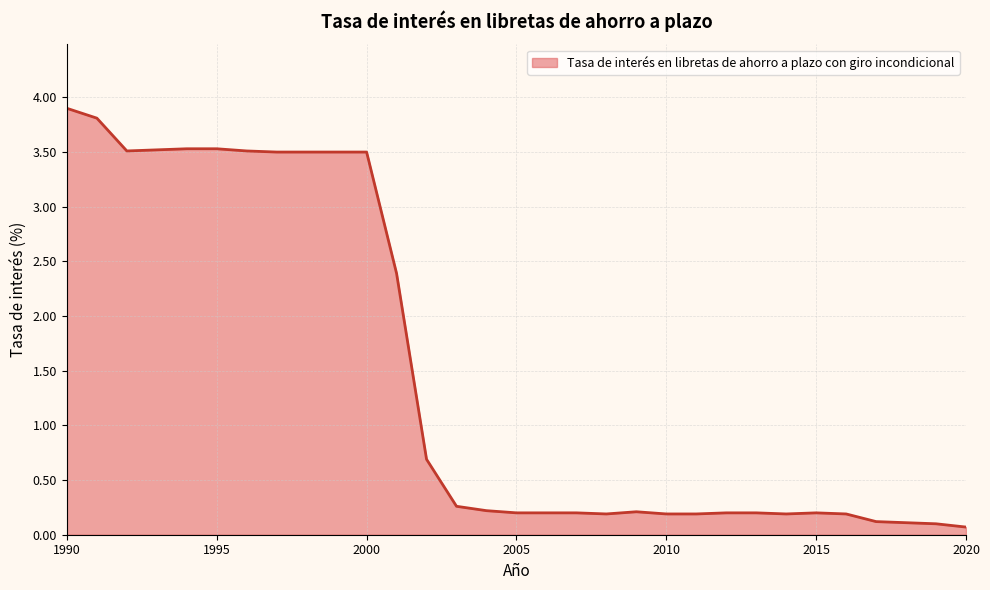

Reading left to right, what are all the values shown in this chart?

3.9	3.8	3.5	3.5	3.5	3.5	3.5	3.5	3.5	3.5	3.5	2.4	0.7	0.3	0.2	0.2	0.2	0.2	0.2	0.2	0.2	0.2	0.2	0.2	0.2	0.2	0.2	0.1	0.1	0.1	0.1